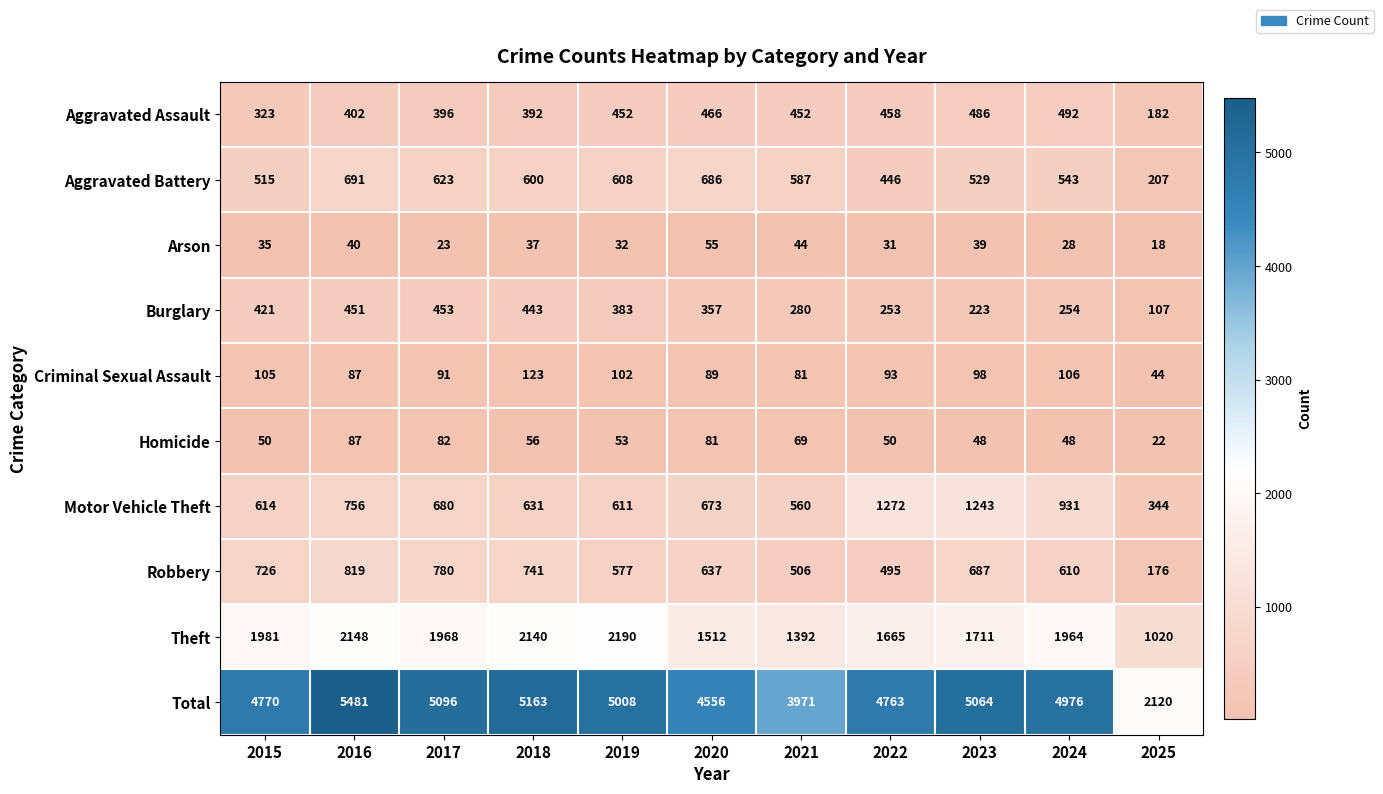

What is the maximum value shown in the chart?

5481